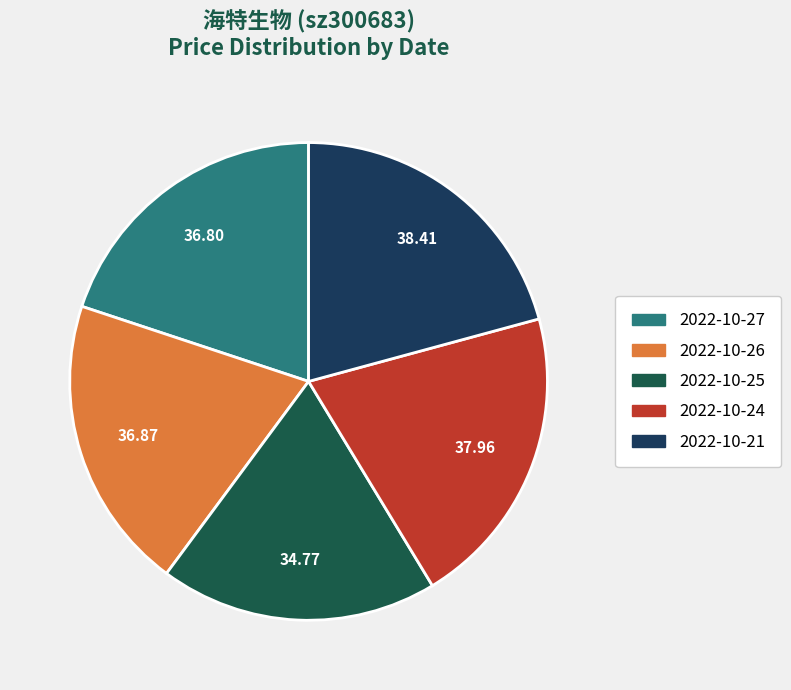

How many segments does this pie chart have?

5